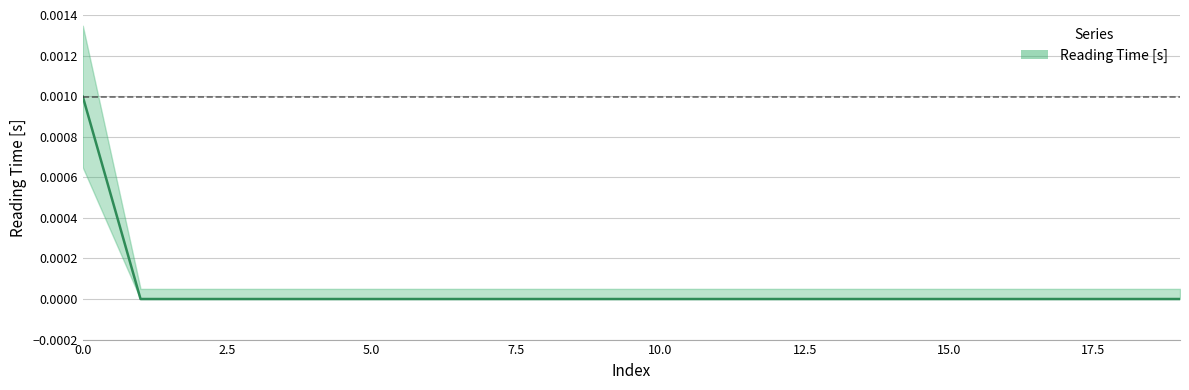

Which has a higher value, 16 or 14?

16